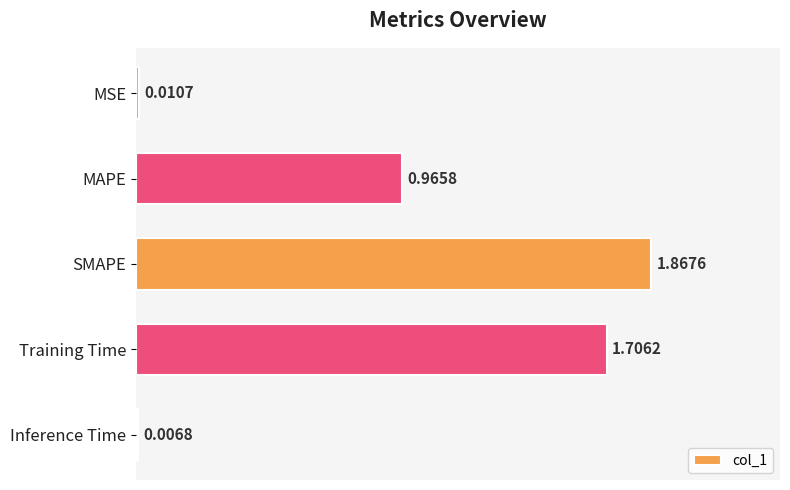

What is the sum of the values at MAPE and SMAPE?

2.8